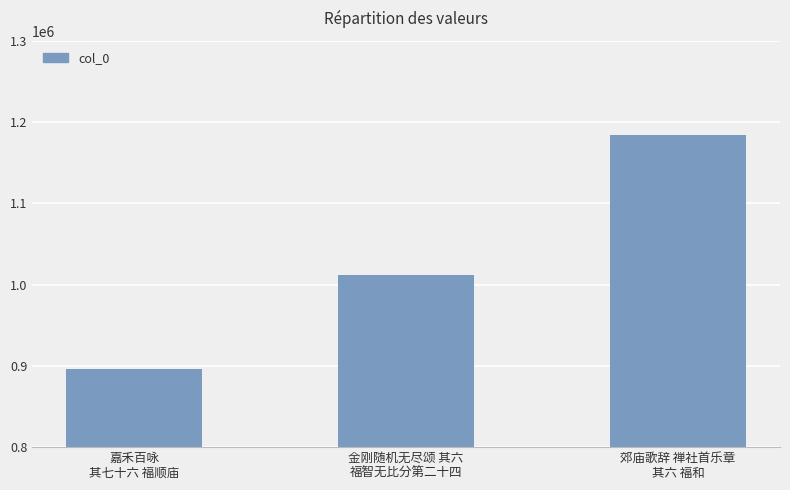

How many series are shown in this chart?

1